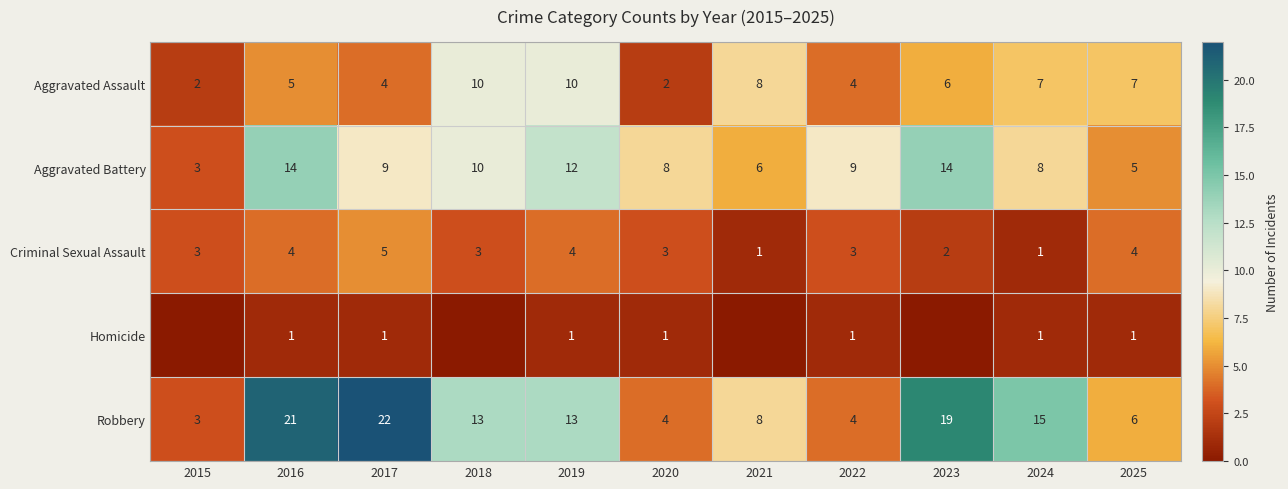

The Aggravated Assault series shows 5 at 2017. True or false?

False